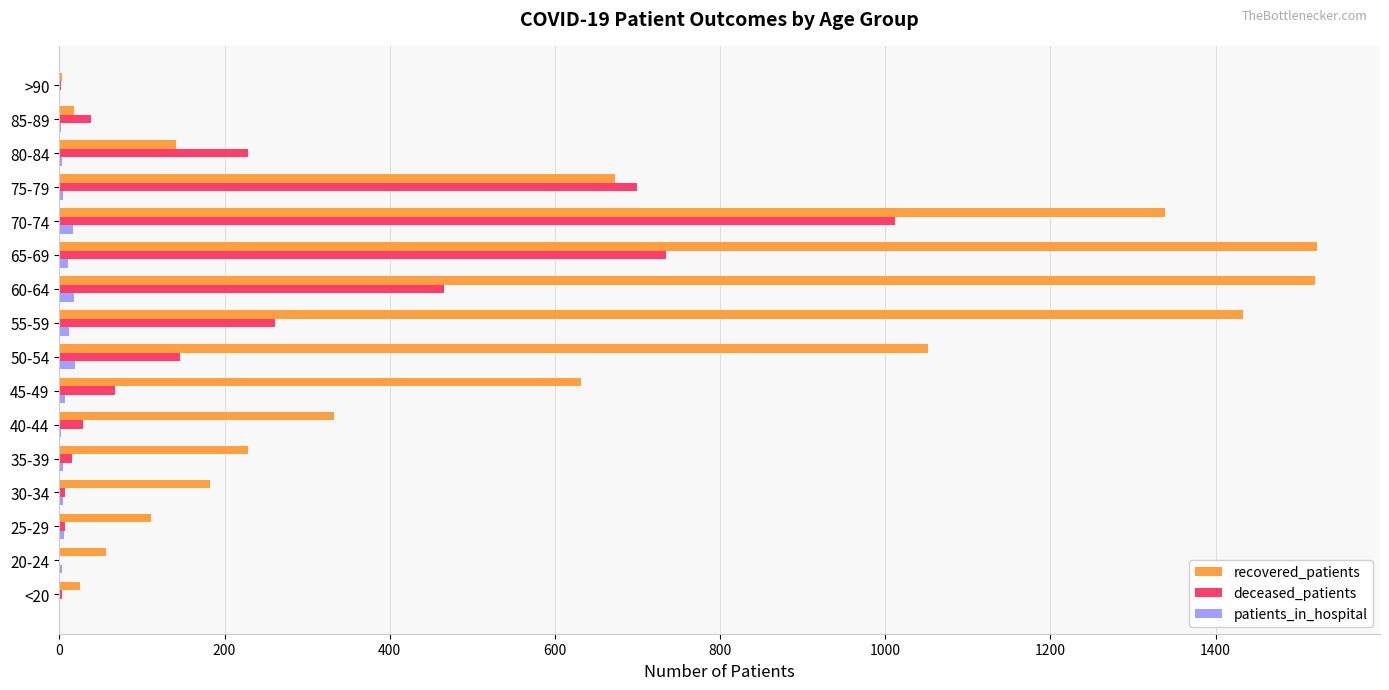

True or false: recovered_patients has a value of 673 at 75-79.

True